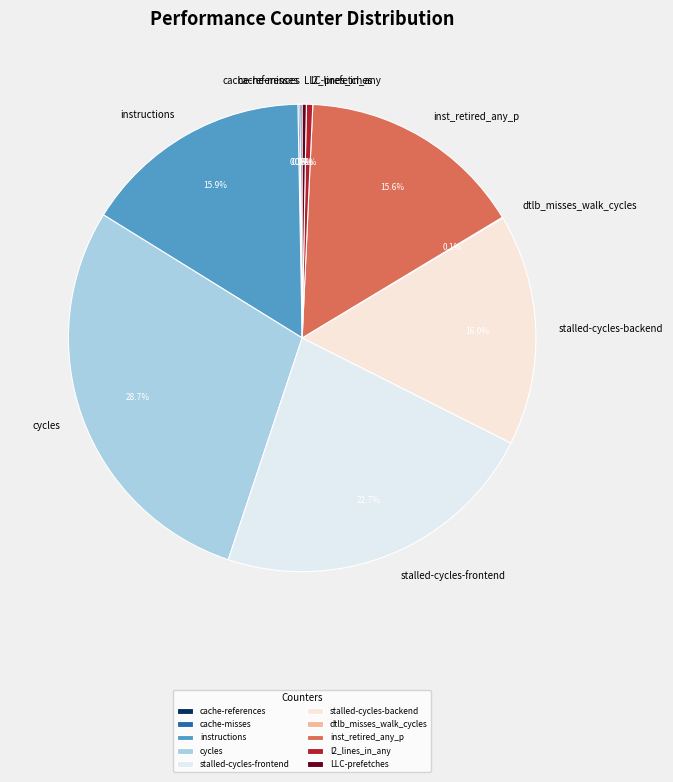

Combined, what portion of the pie is stalled-cycles-frontend and instructions?

38.6%